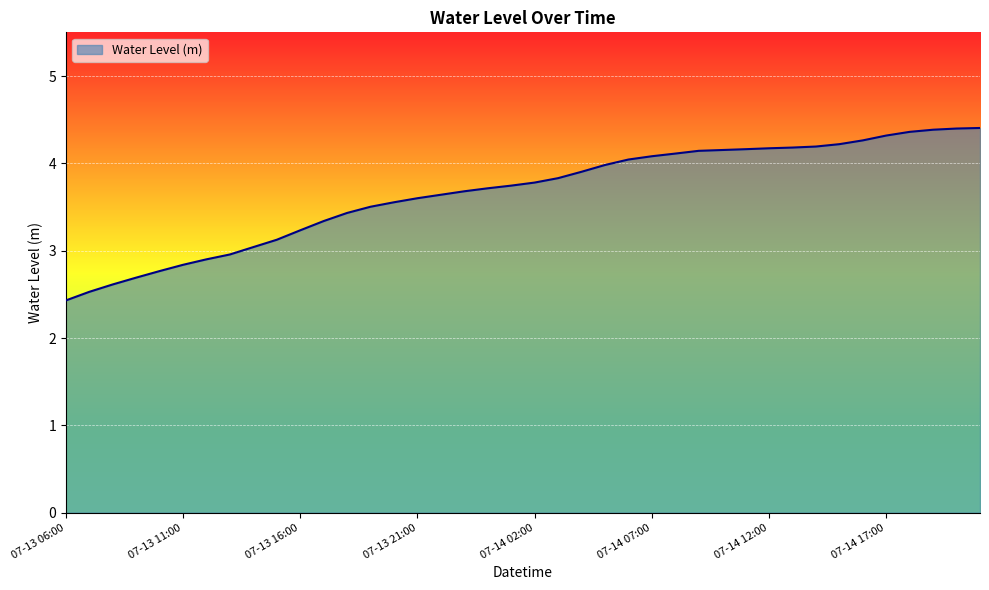

What is the greatest value displayed?

4.4